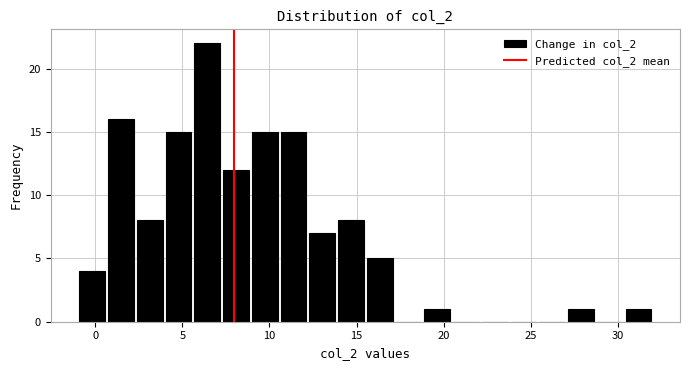

Read against the x-axis, roughly where is the centre of the tallest bar?

6.5